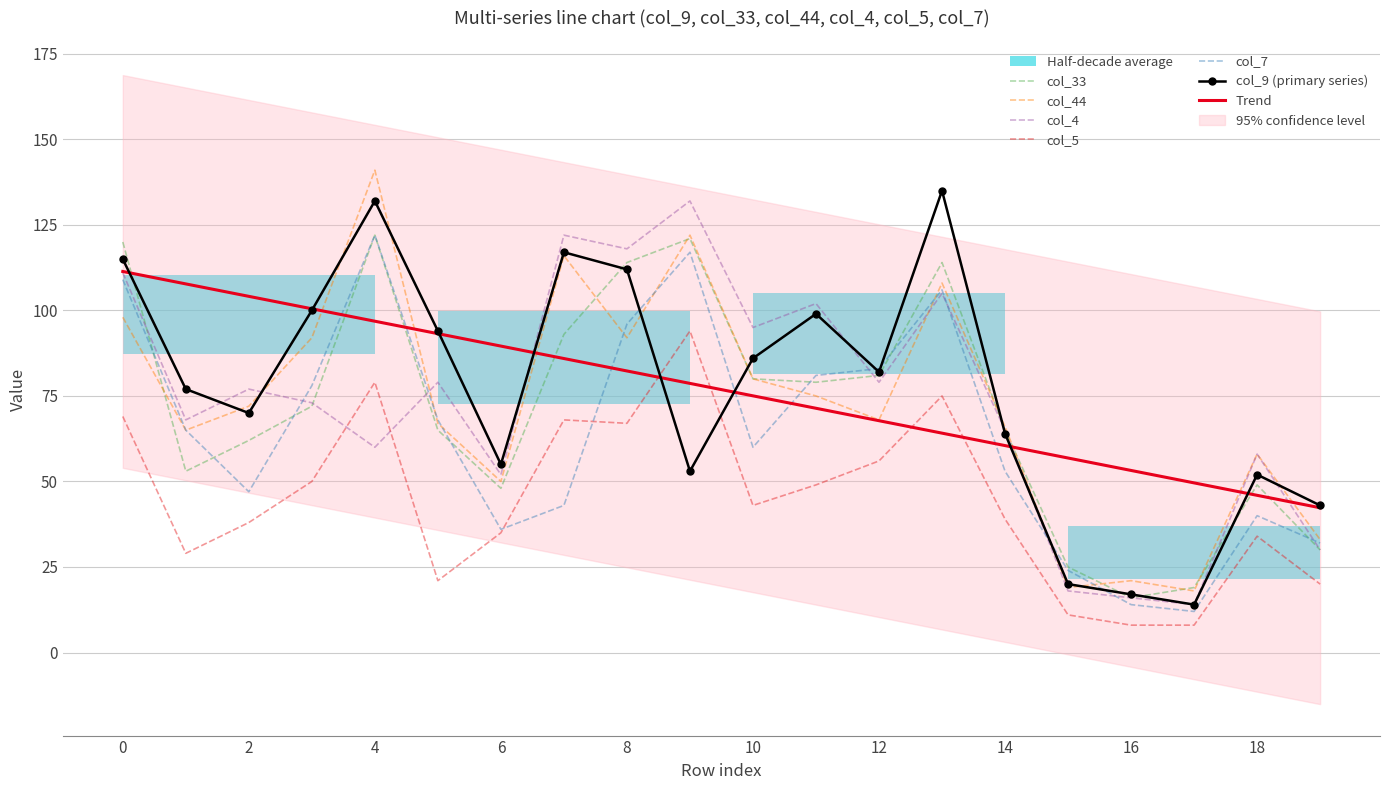

Reading left to right, what are all the values shown in this chart?

col_9: 115	77	70	100	132	94	55	117	112	53	86	99	82	135	64	20	17	14	52	43
col_33: 120	53	62	72	122	65	48	93	114	121	80	79	81	114	65	25	16	19	49	30
col_44: 98	65	72	92	141	67	50	116	92	122	80	75	68	108	66	19	21	18	58	33
col_4: 111	68	77	73	60	79	52	122	118	132	95	102	79	105	65	18	16	14	58	30
col_5: 69	29	38	50	79	21	35	68	67	94	43	49	56	75	39	11	8	8	34	20
col_7: 109	65	47	78	122	68	36	43	96	117	60	81	83	106	53	24	14	12	40	32